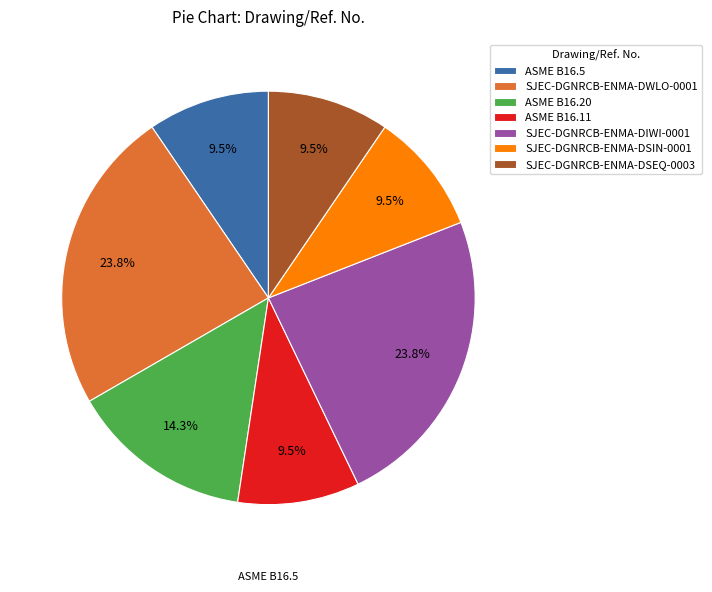

Does ASME B16.5 account for over 50% of the chart?

No